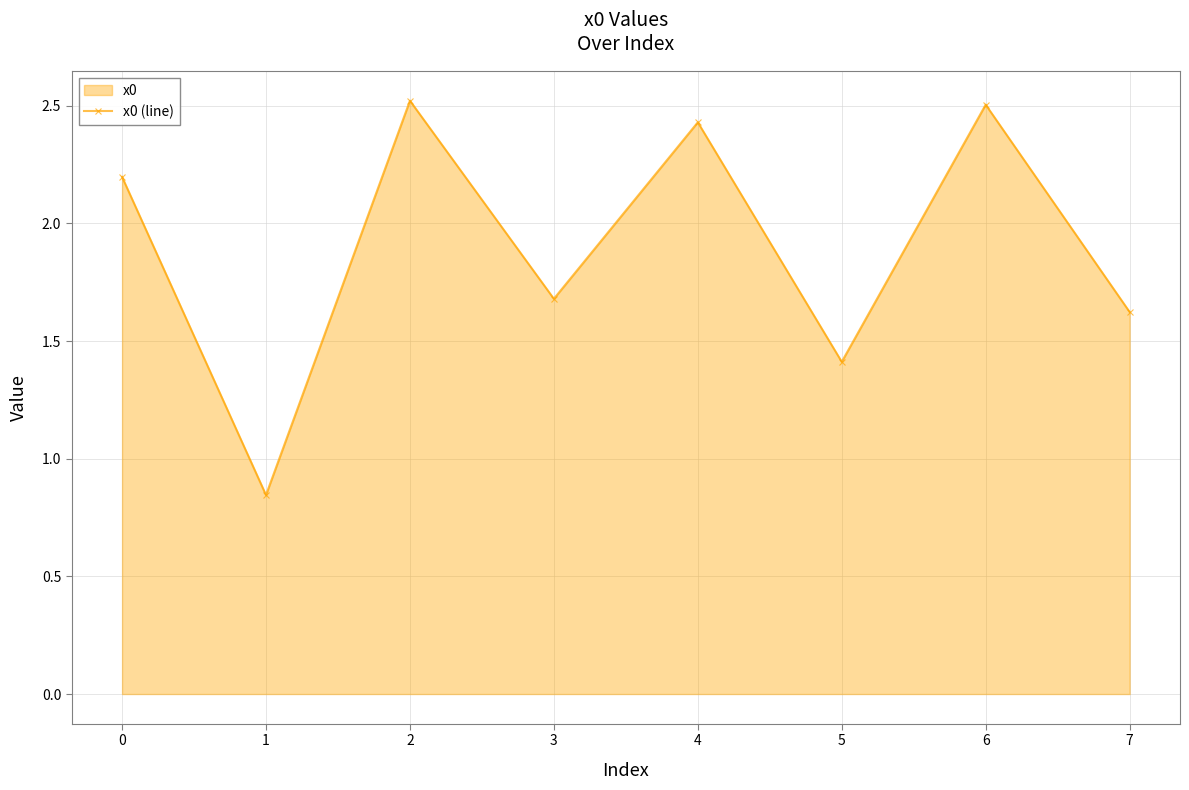

Does the chart have visible grid lines?

Yes